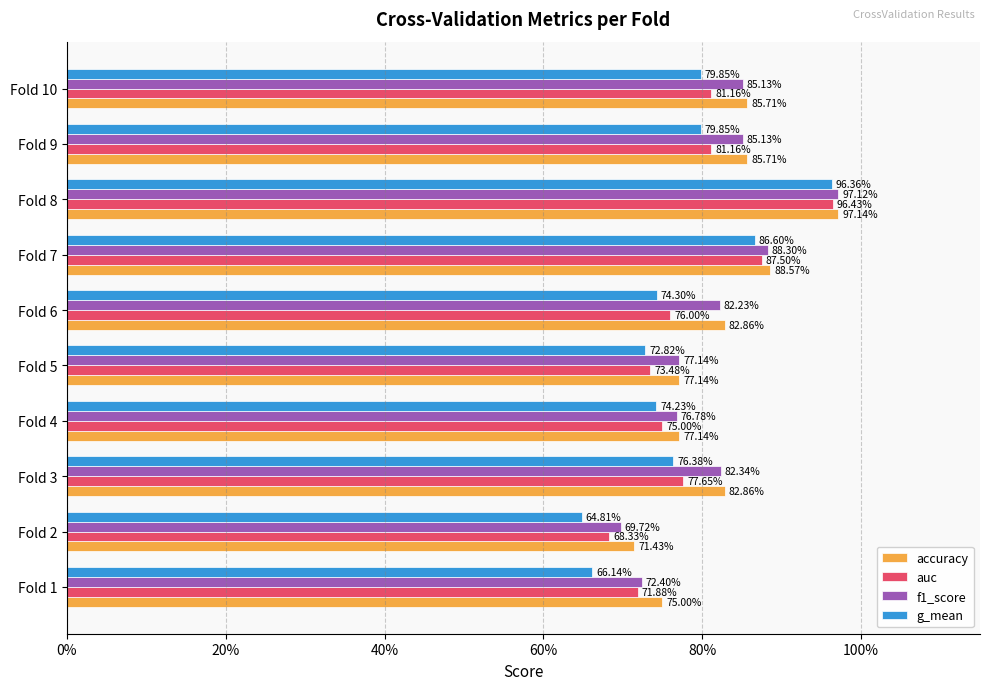

What are all the series names shown in the legend?

accuracy, auc, f1_score, g_mean